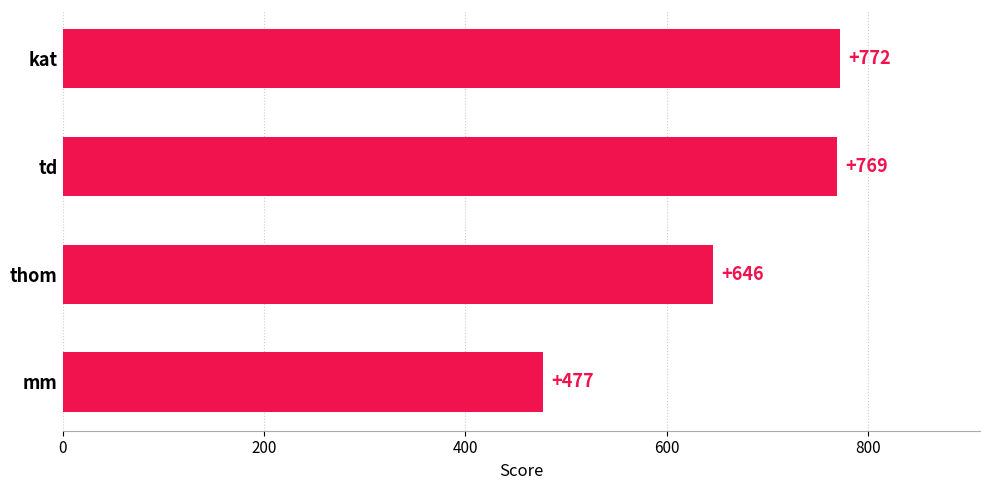

How many series are shown in this chart?

1